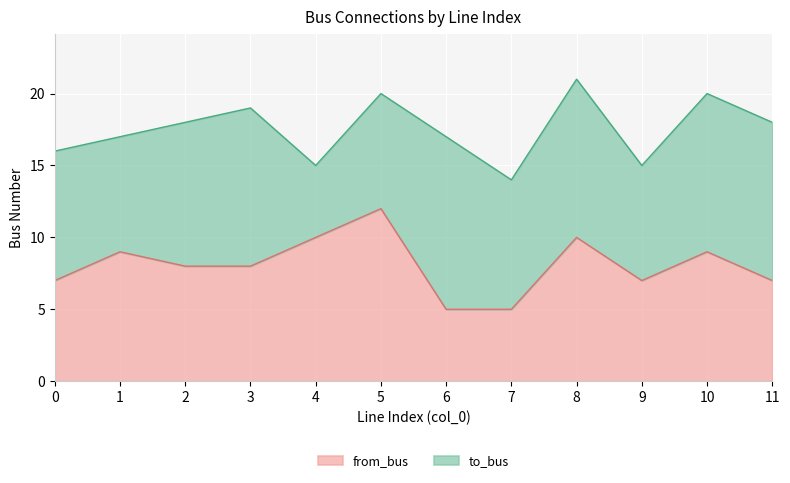

What is the ratio of the value at 4 to the value at 6?

2.0